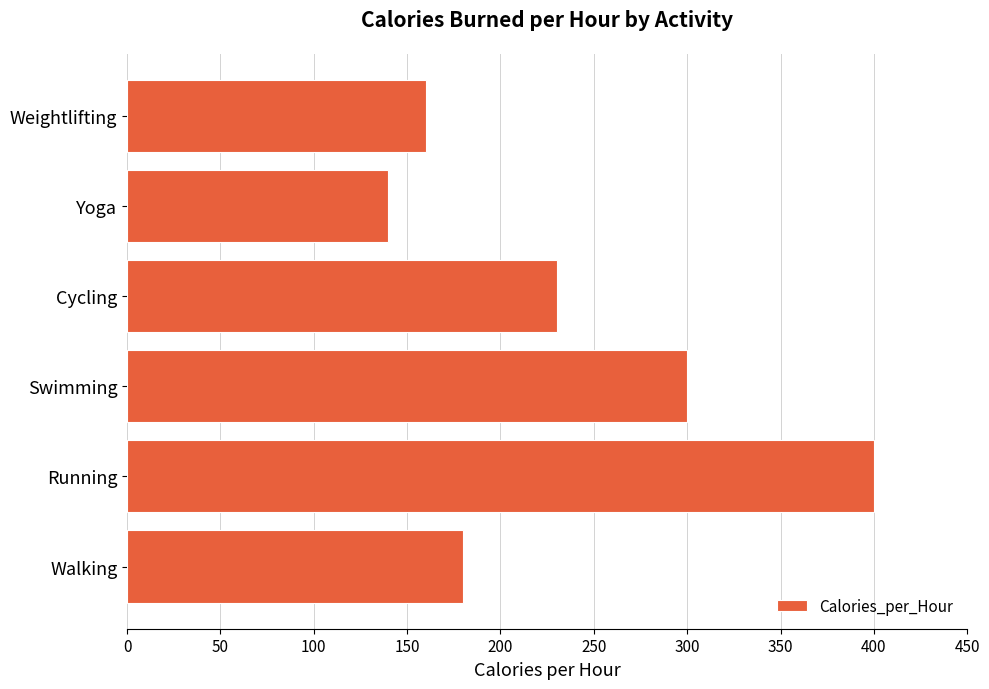

Rank the categories by value from lowest to highest.

Yoga, Weightlifting, Walking, Cycling, Swimming, Running